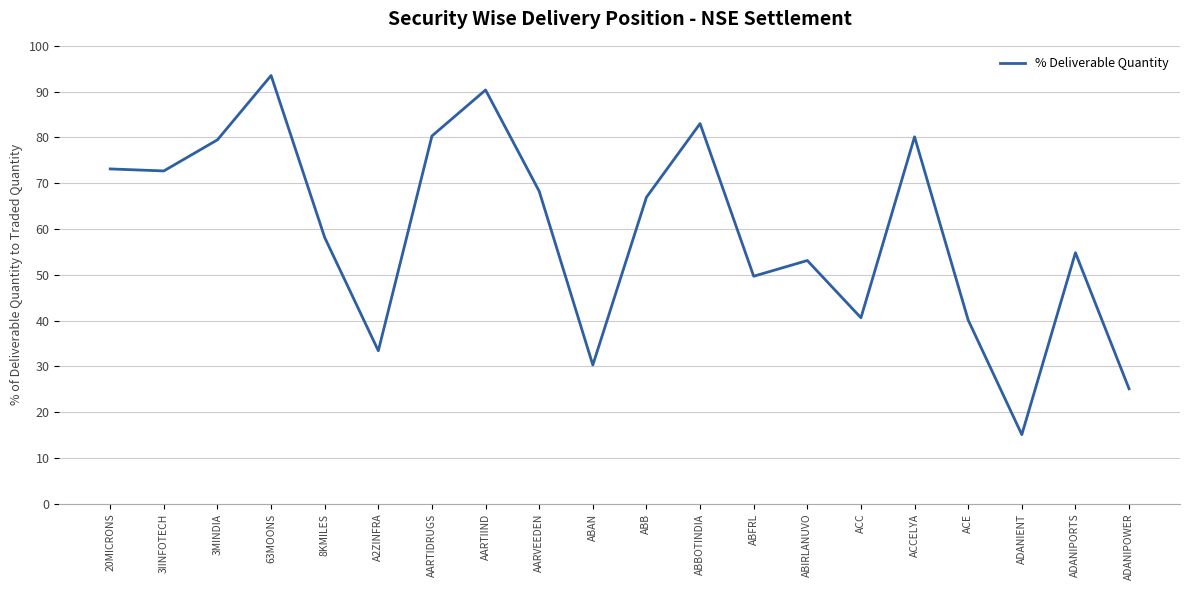

Which label corresponds to the largest value in the chart?

63MOONS